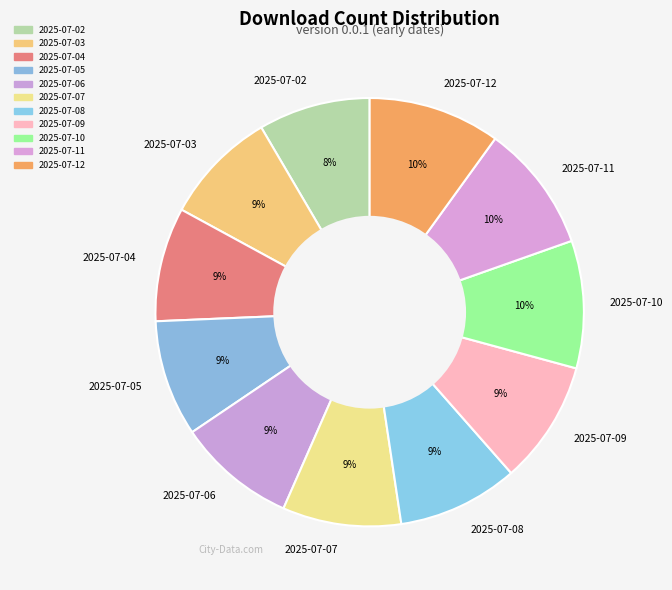

Does 2025-07-07 account for over 50% of the chart?

No